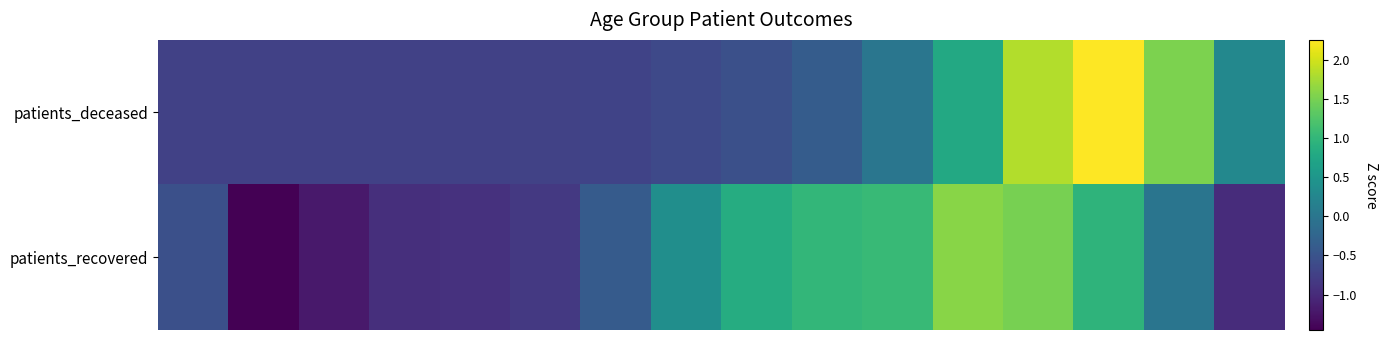

Reading left to right, list all the values displayed in this chart.

patients_deceased: -0.7	-0.7	-0.7	-0.7	-0.7	-0.7	-0.7	-0.6	-0.6	-0.4	0.0	0.8	1.8	2.3	1.5	0.3
patients_recovered: -0.5	-1.5	-1.2	-1.0	-0.9	-0.8	-0.4	0.4	0.8	1.0	1.0	1.6	1.5	1.0	-0.0	-1.0